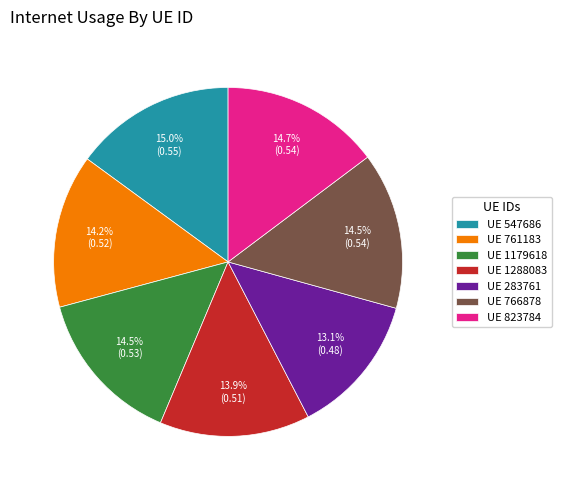

Count the number of slices in the pie.

7